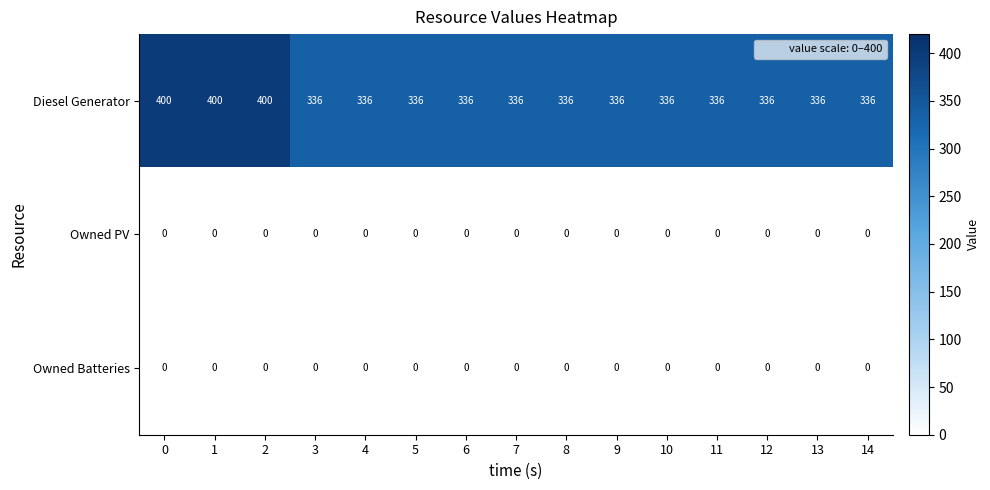

Which series changed the most between 2 and 13?

Diesel Generator